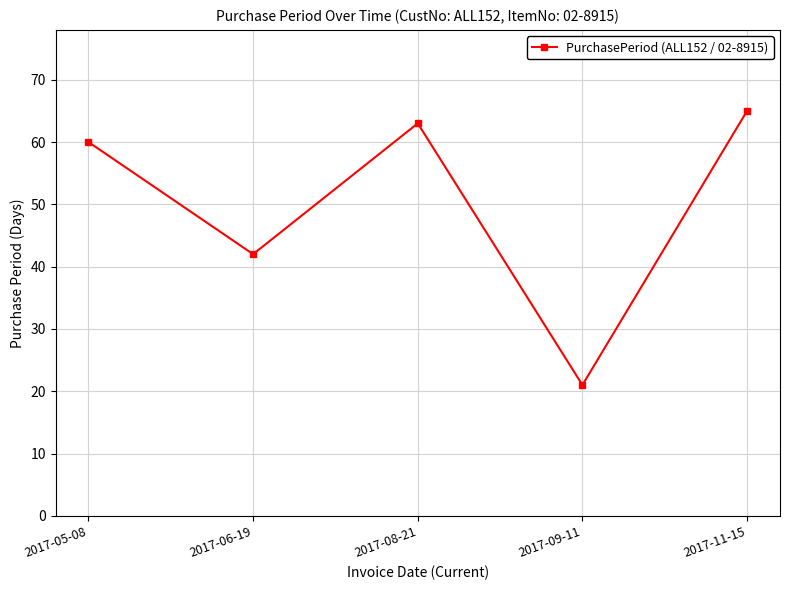

What is the value of the 5th point from the left?

65